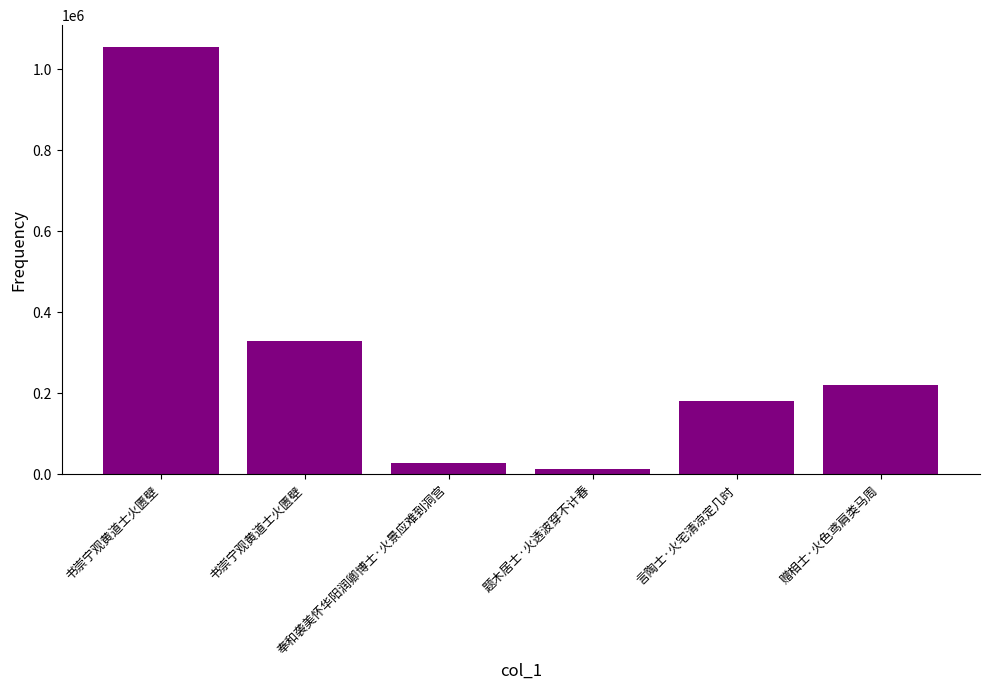

How many values are below 221416?

3